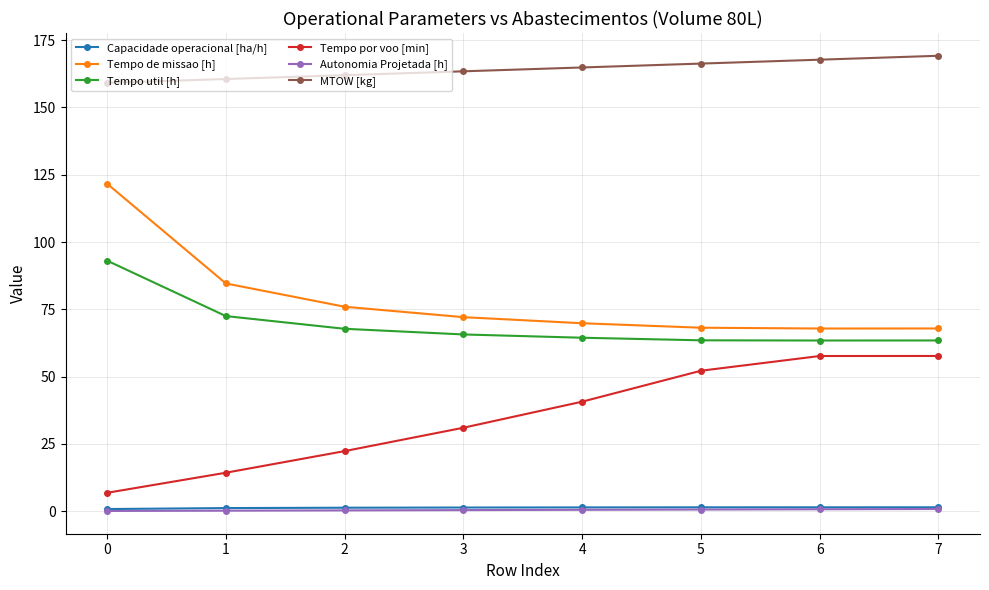

Is this an area chart (filled region under the line)?

No